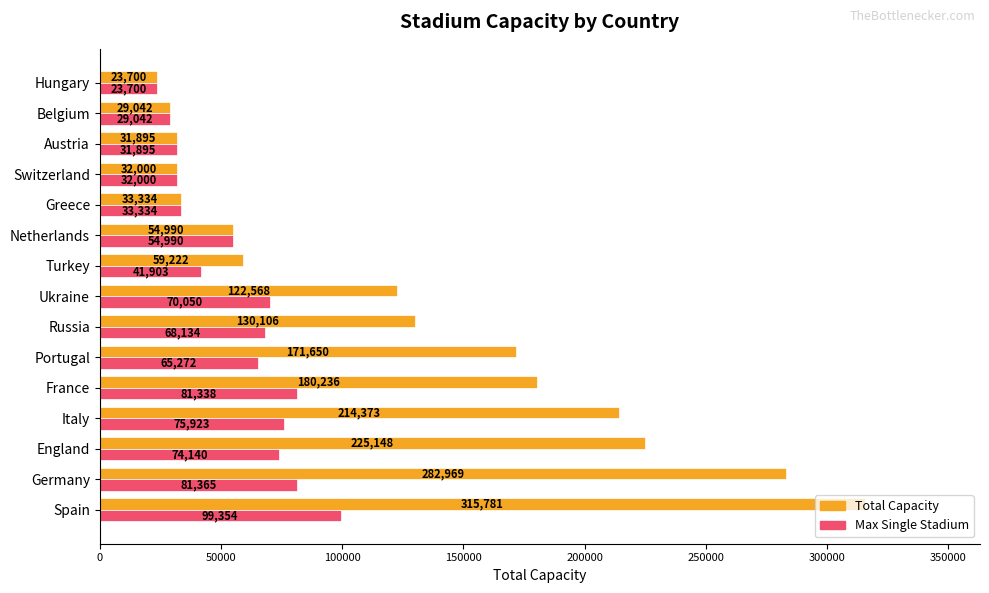

What are all the series names shown in the legend?

Total Capacity, Max Single Stadium